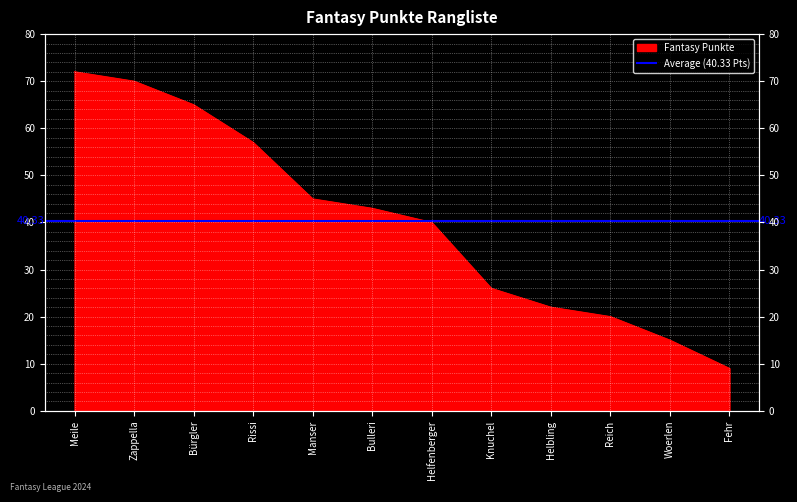

What is the label of the 8th point from the left?

Knuchel